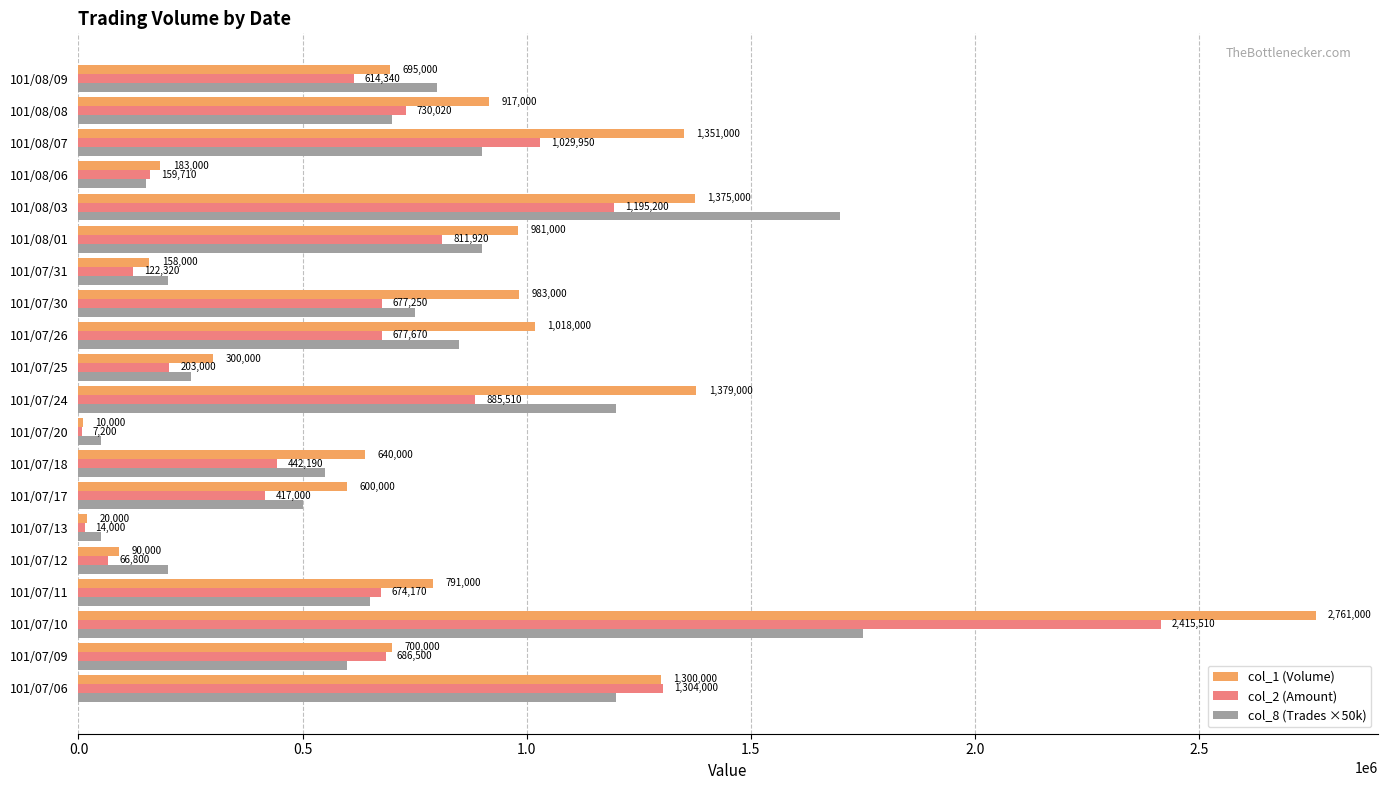

What is the greatest value displayed?

2761000